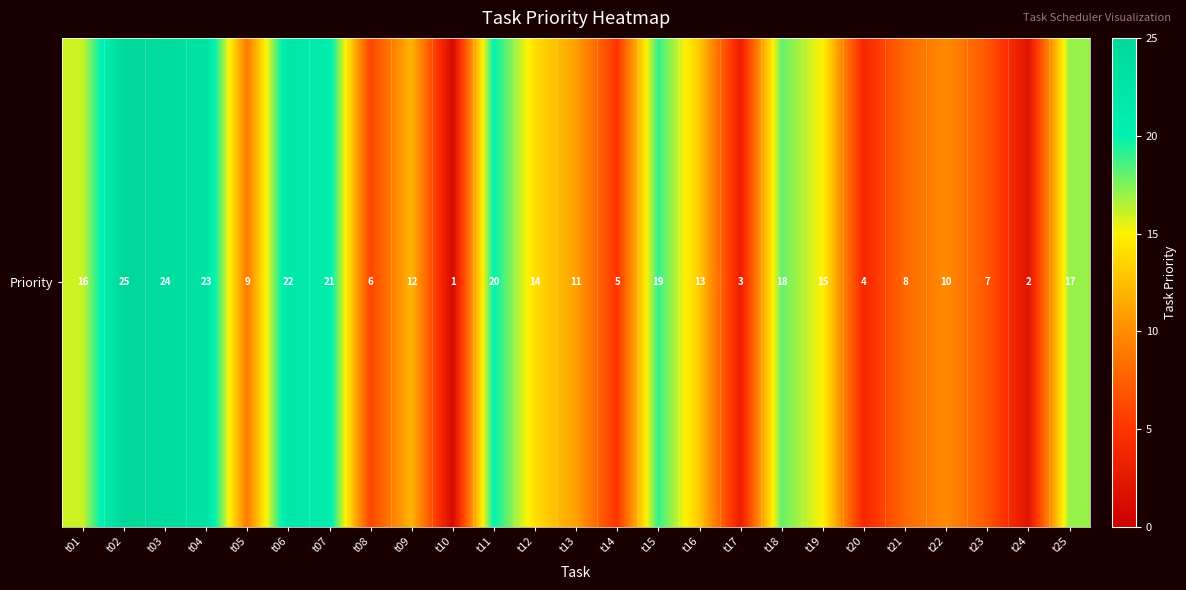

Reading left to right, transcribe all the data shown in this chart.

16	25	24	23	9	22	21	6	12	1	20	14	11	5	19	13	3	18	15	4	8	10	7	2	17